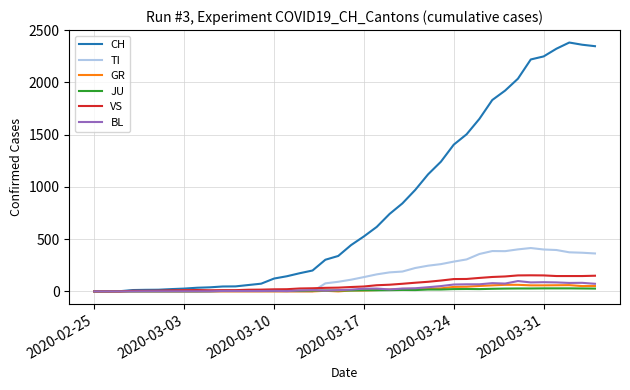

Which series has the largest range (max minus min)?

CH